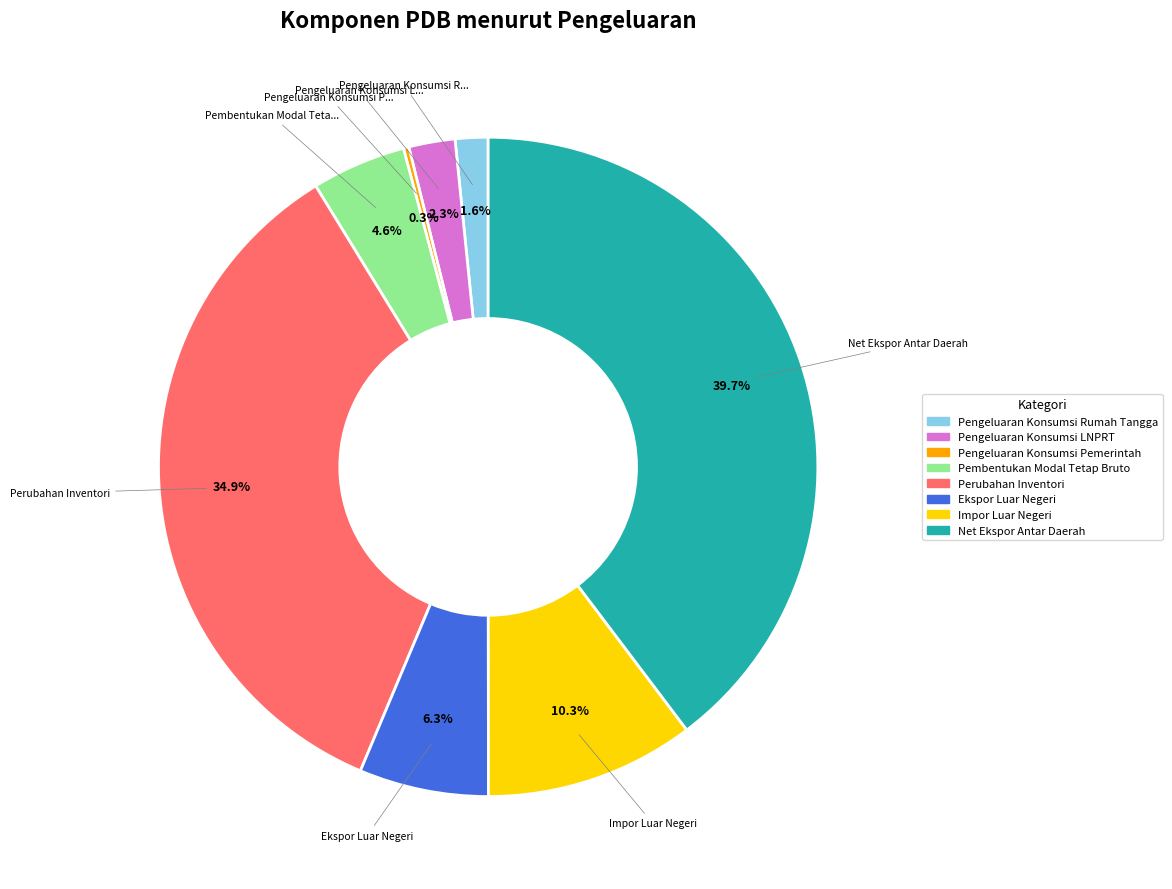

Is Perubahan Inventori the majority of the pie?

No